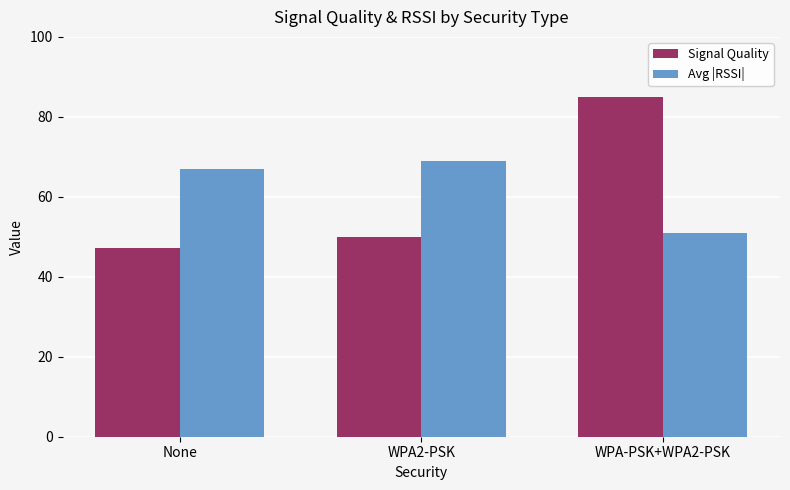

How many data points in Avg |RSSI| are less than 67?

1